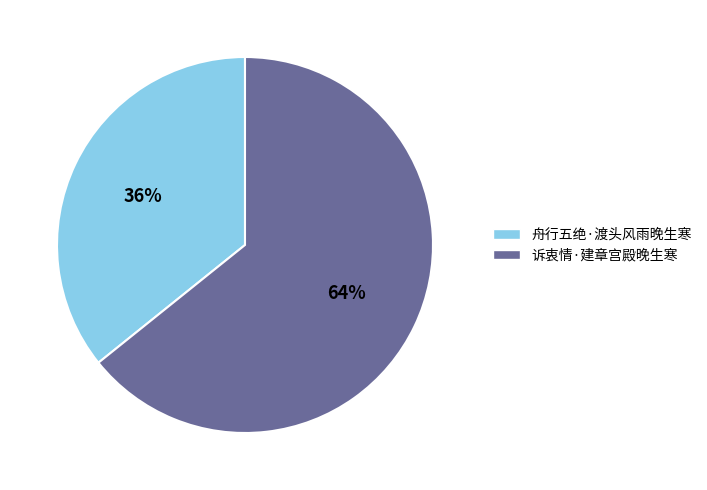

How many slices are in this pie chart?

2